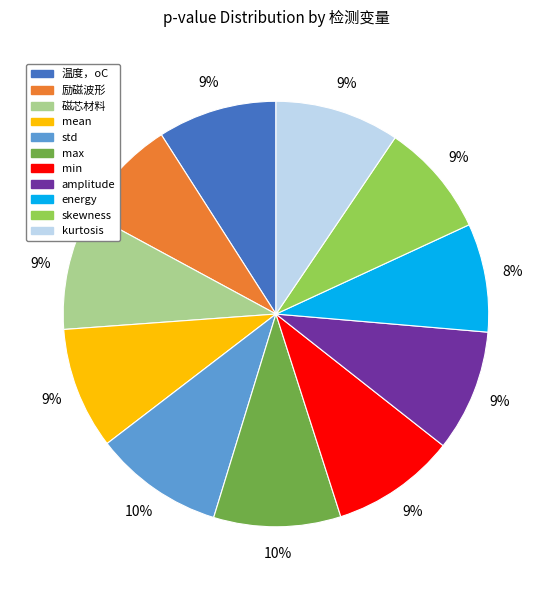

Do 磁芯材料 and 温度，oC together represent more than half of the pie?

No